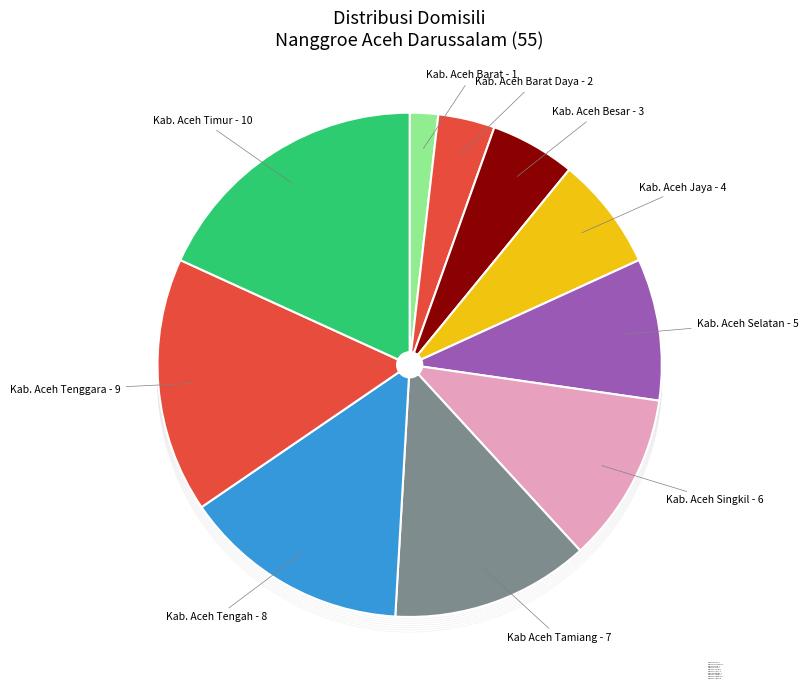

Rank the categories by value from lowest to highest.

Kab. Aceh Barat, Kab. Aceh Barat Daya, Kab. Aceh Besar, Kab. Aceh Jaya, Kab. Aceh Selatan, Kab. Aceh Singkil, Kab Aceh Tamiang, Kab. Aceh Tengah, Kab. Aceh Tenggara, Kab. Aceh Timur